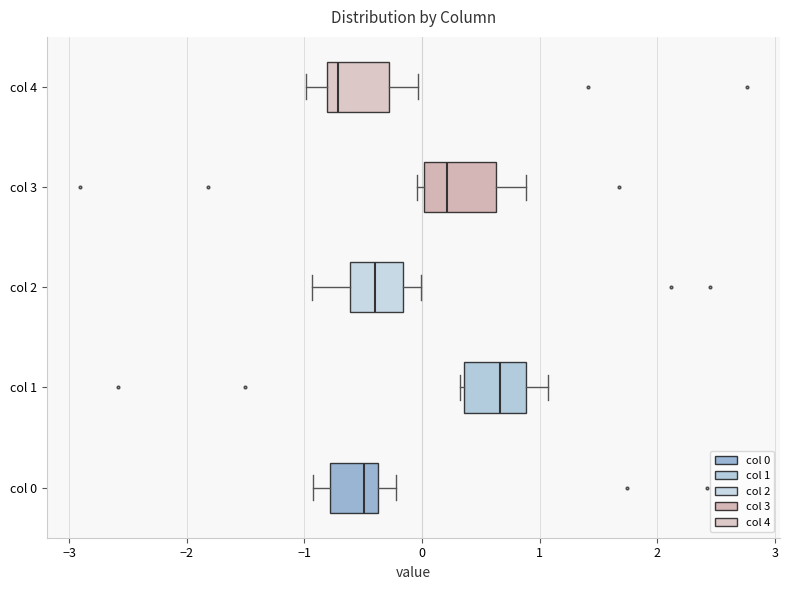

Reading bottom to top, transcribe this box plot: for each box, give where its median line is, the range the box spans, and where its two whiskers end, as read against the x-axis. The values are not printed on the chart, so give them approximately, as read against the axis.

col 0: median -0.5, box -0.8 to -0.4, whiskers -0.9 to -0.2
col 1: median 0.7, box 0.4 to 0.9, whiskers 0.3 to 1.1
col 2: median -0.4, box -0.6 to -0.2, whiskers -0.9 to 0.0
col 3: median 0.2, box 0.0 to 0.6, whiskers 0.0 (just left of the box's left edge) to 0.9
col 4: median -0.7, box -0.8 to -0.3, whiskers -1.0 to 0.0